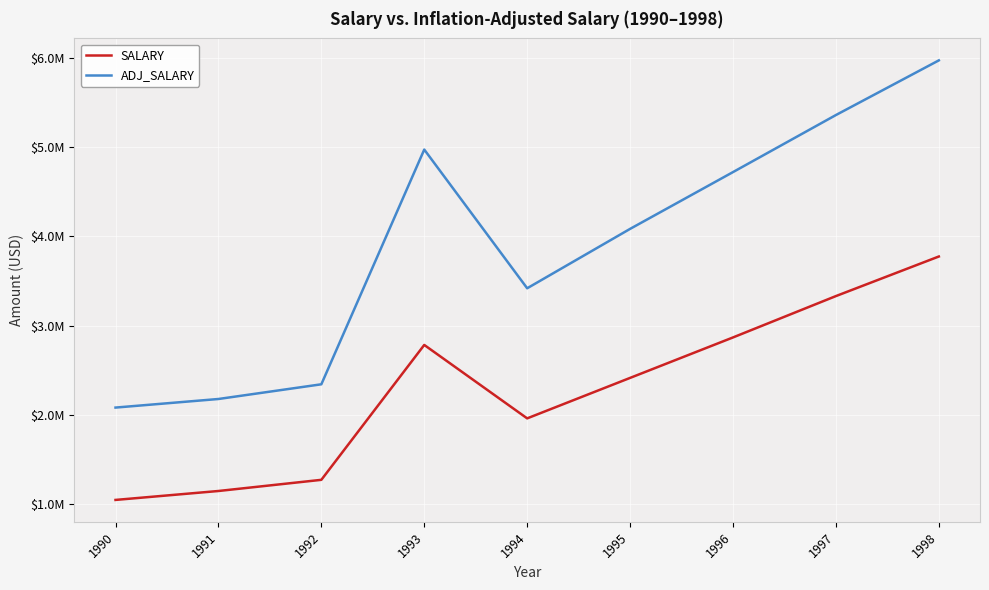

Does the chart have visible grid lines?

Yes